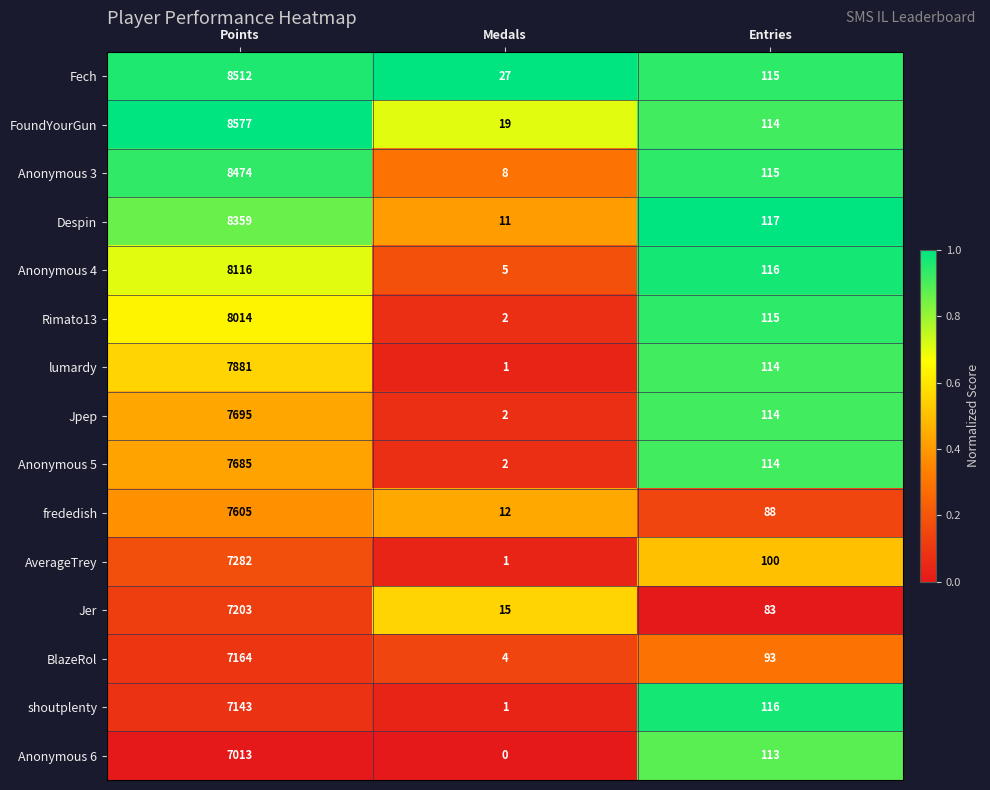

The value of Jer at Medals is 15. True or false?

True